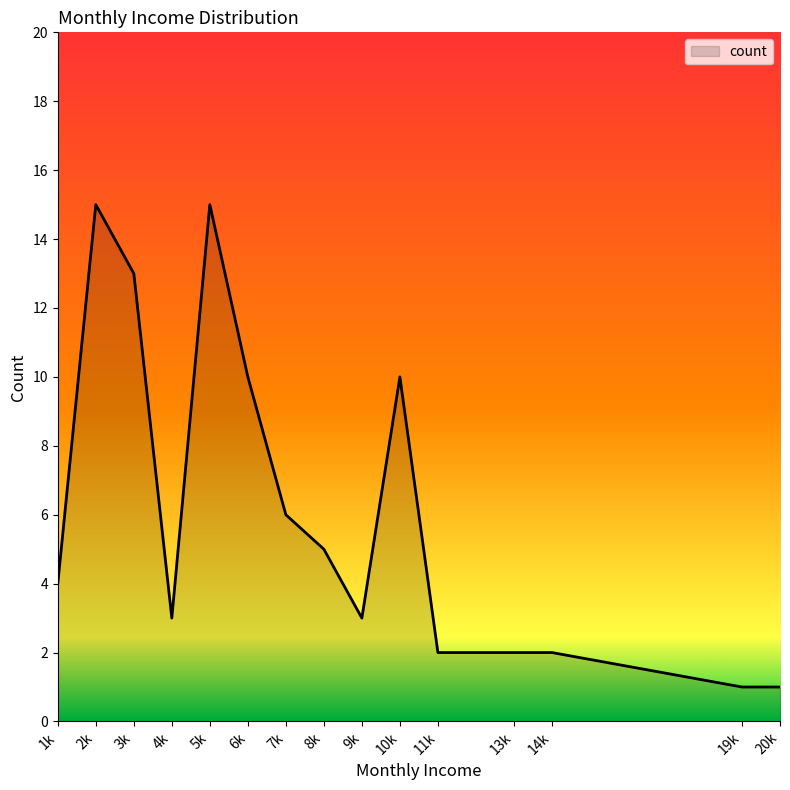

What is the greatest value displayed?

15